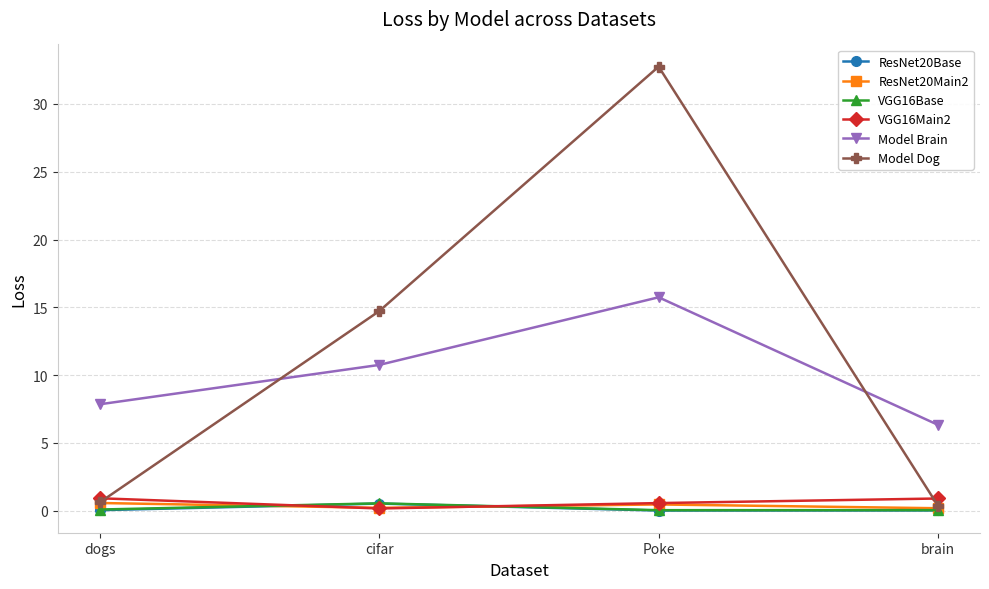

What are all the series names shown in the legend?

ResNet20Base, ResNet20Main2, VGG16Base, VGG16Main2, Model Brain, Model Dog